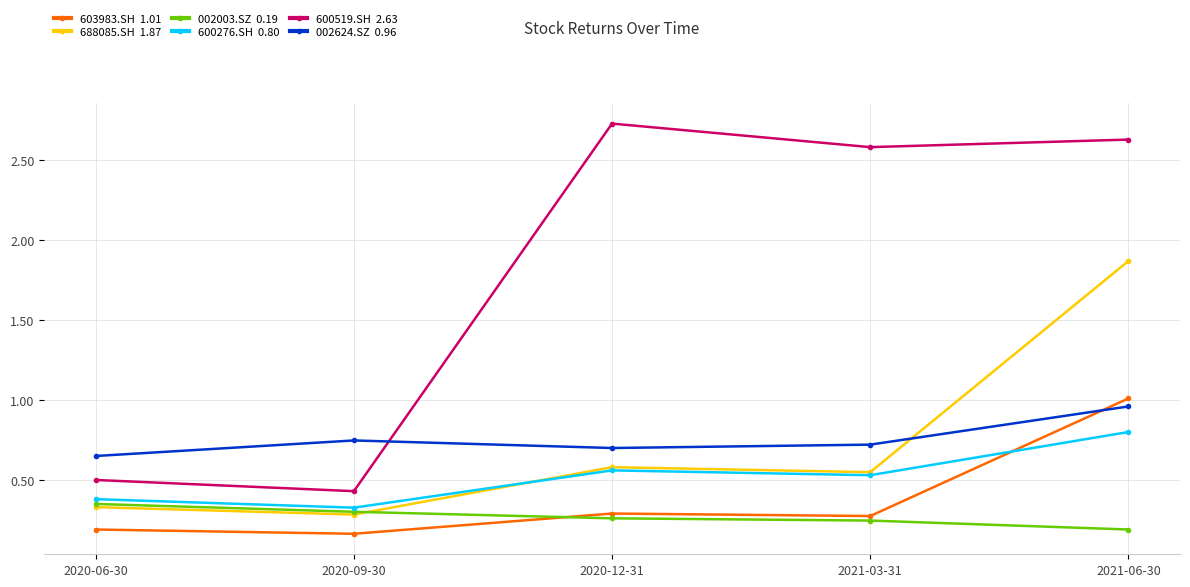

What is the difference between the highest and lowest values at 2020-12-31?

2.5